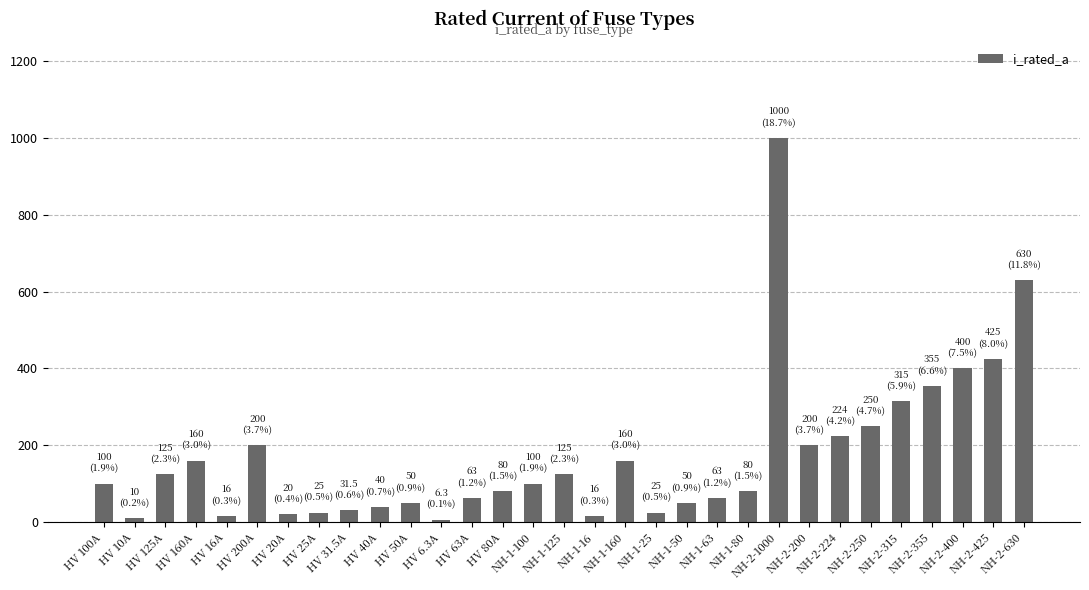

What is the difference between the maximum and minimum values?

993.7